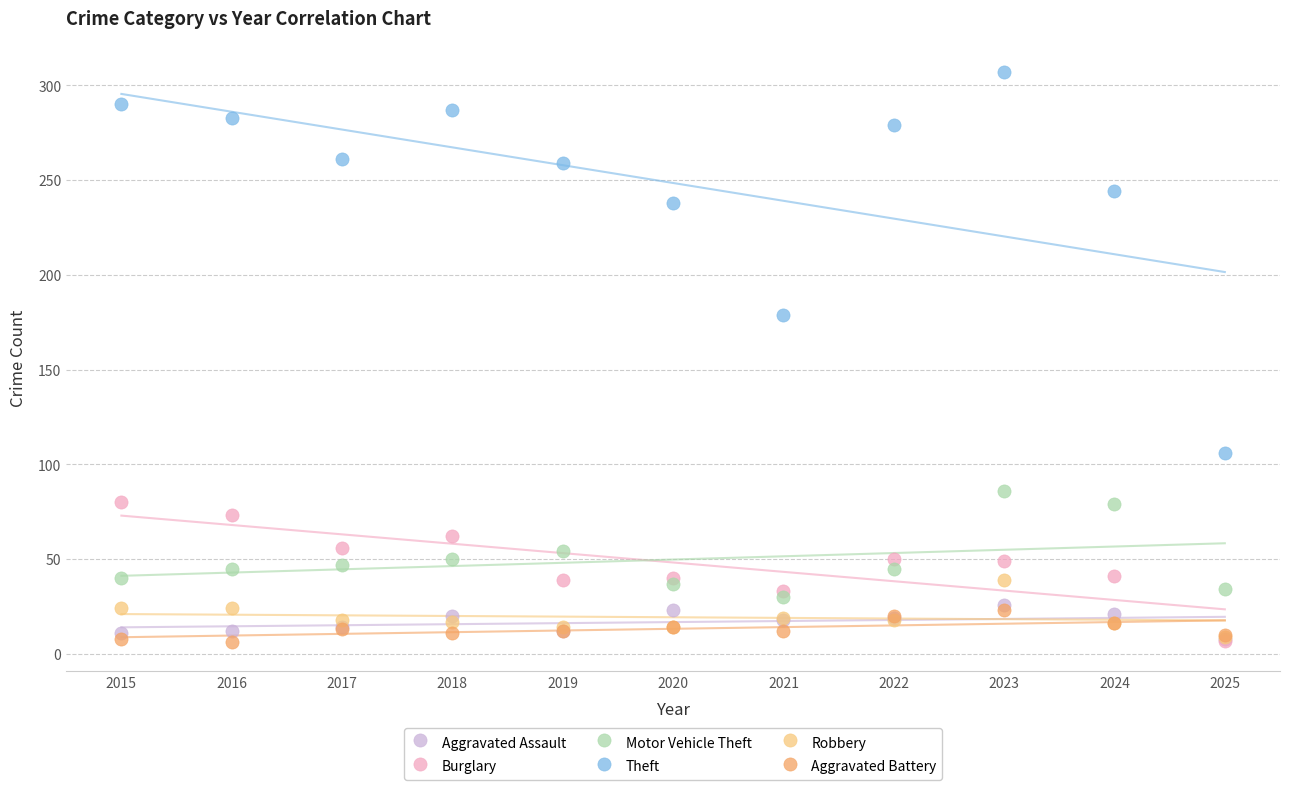

Across all series, what Y value is closest to 156?

179